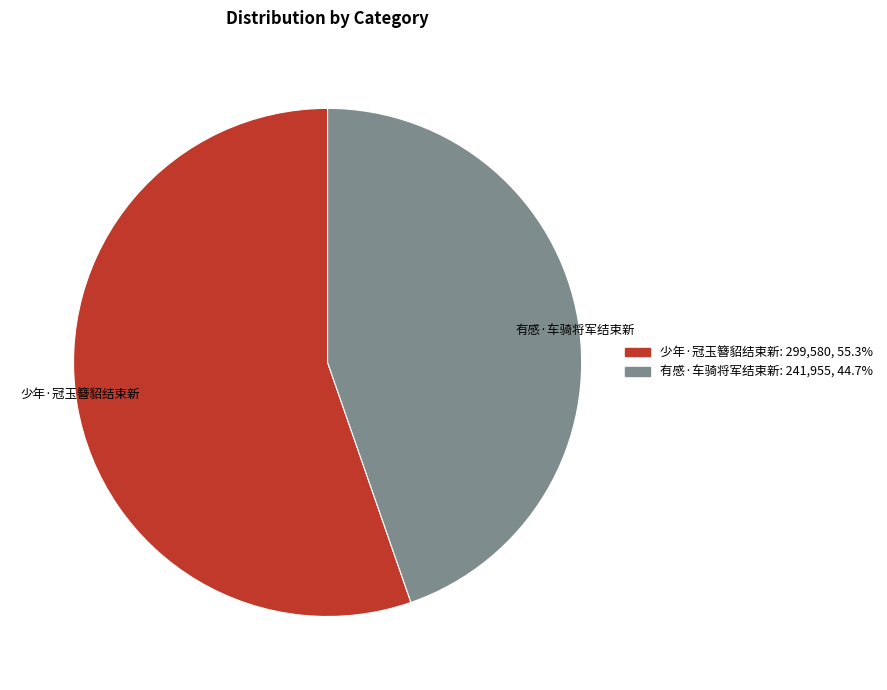

How many slices are in this pie chart?

2